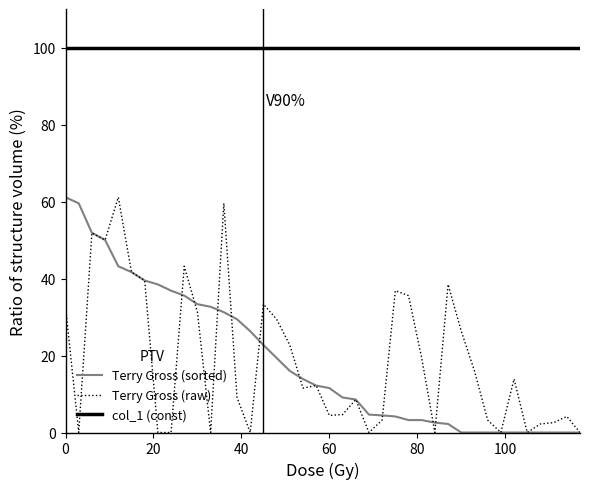

Which series has the largest total across all categories?

col_1 (const)